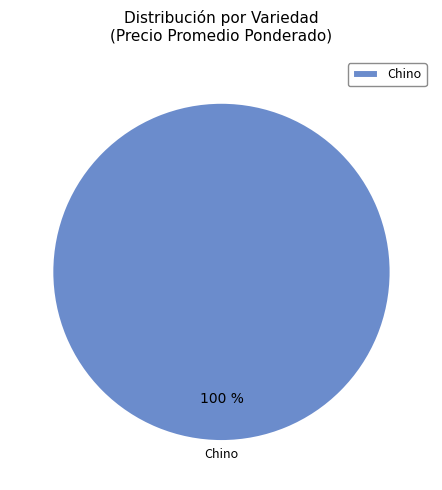

Does any single category account for the majority?

Yes